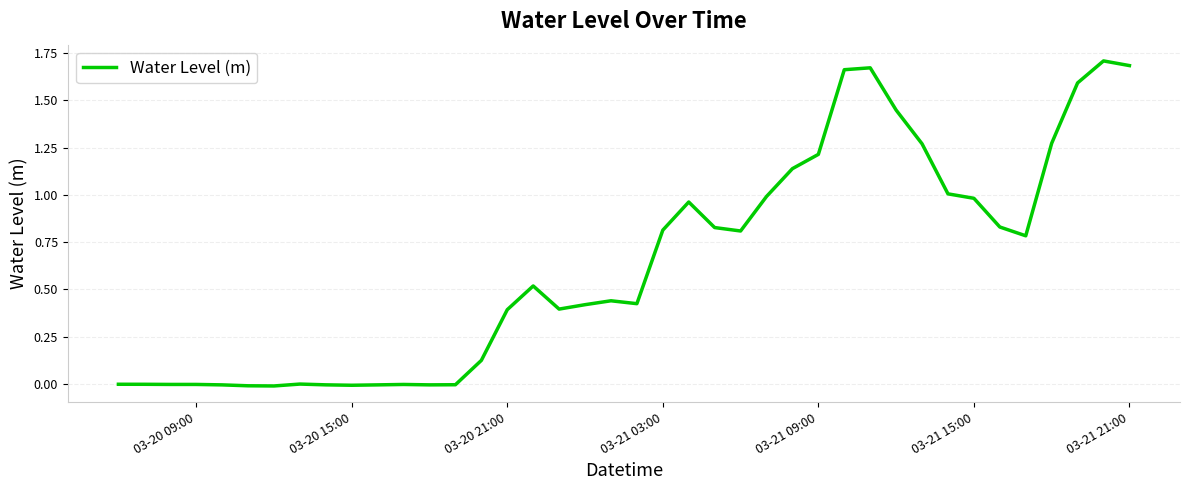

What is the sum of all values?

25.3